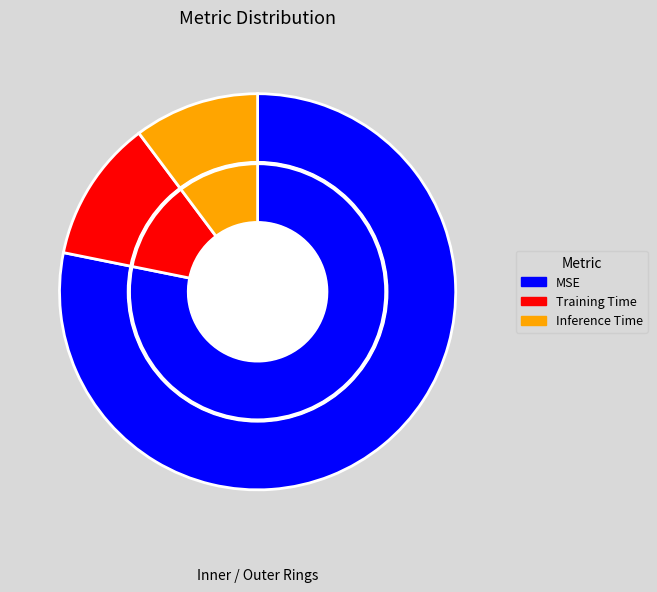

Rank the categories by value from highest to lowest.

MSE, Training Time, Inference Time